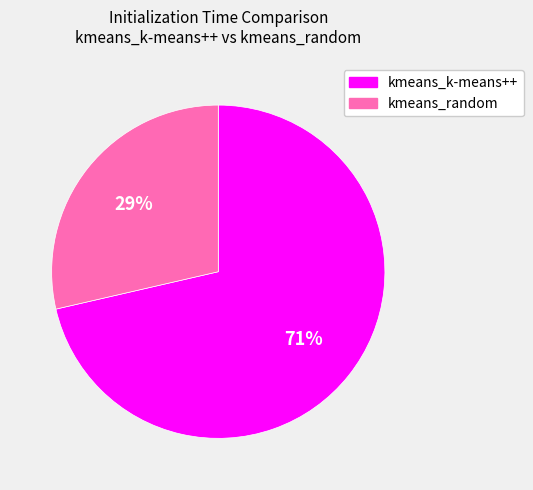

Which slice is the smallest?

kmeans_random